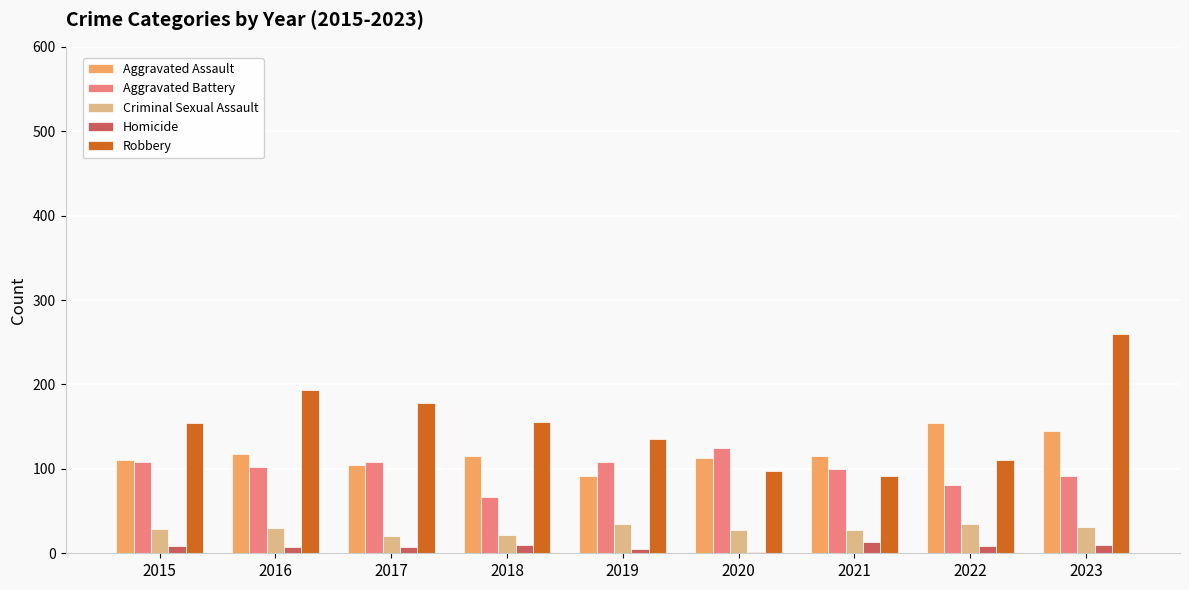

Which series has the largest total across all categories?

Robbery